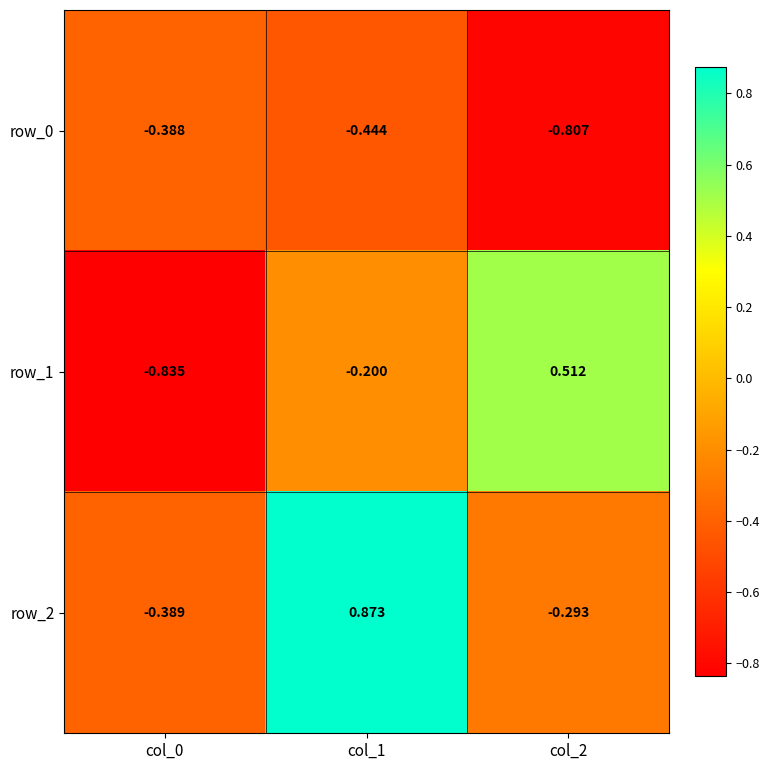

Is the value of row_2 at col_2 greater than the value of row_1 at col_1?

No